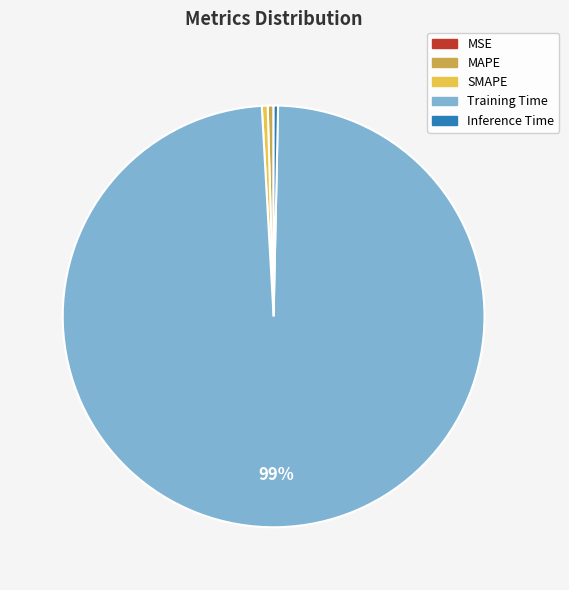

To the nearest percent, what is the average slice percentage?

20%